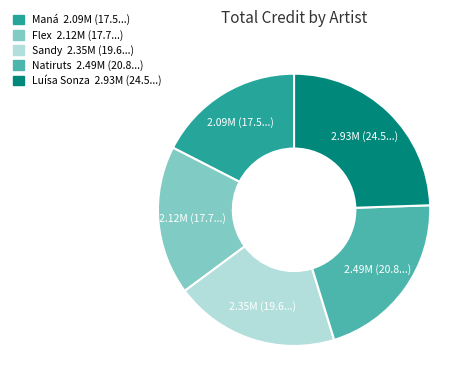

How many segments does this pie chart have?

5